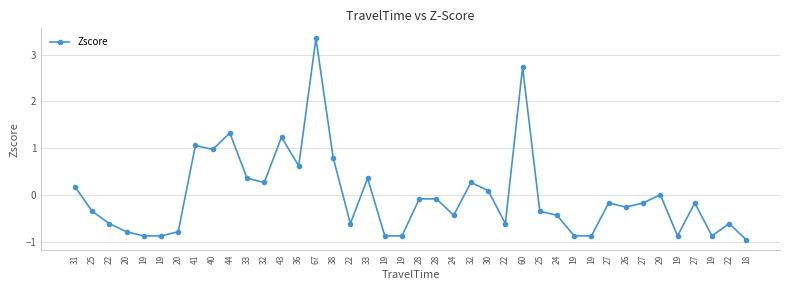

At which category does the data reach its first local valley?

40